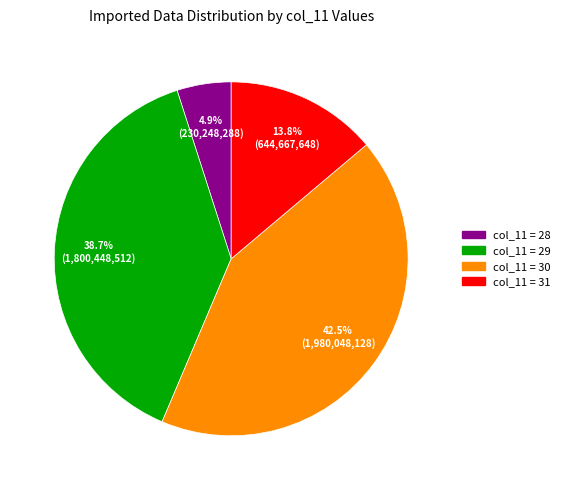

Is there a majority slice in this chart?

No